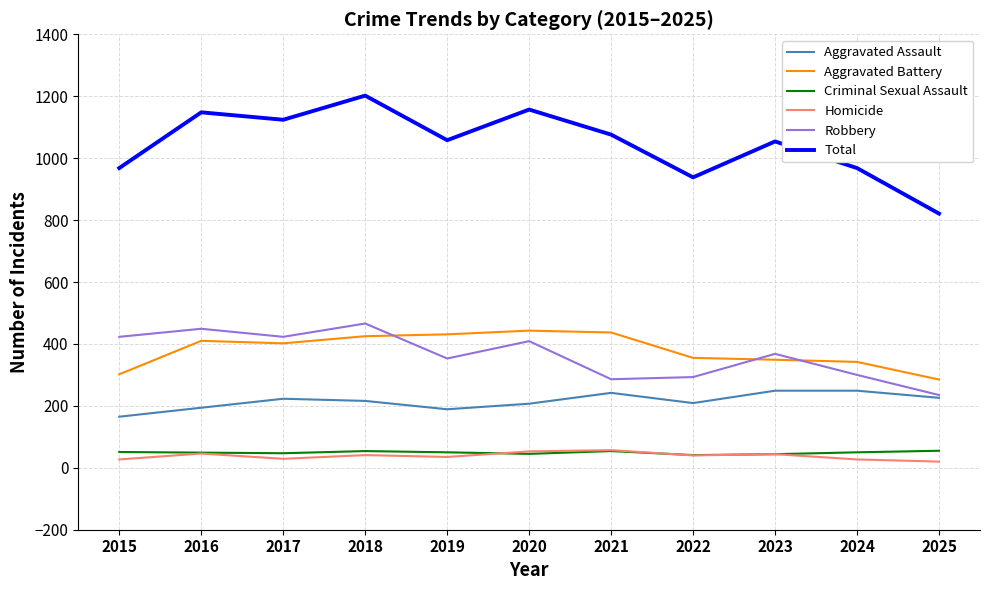

What is the minimum value shown in the chart?

20